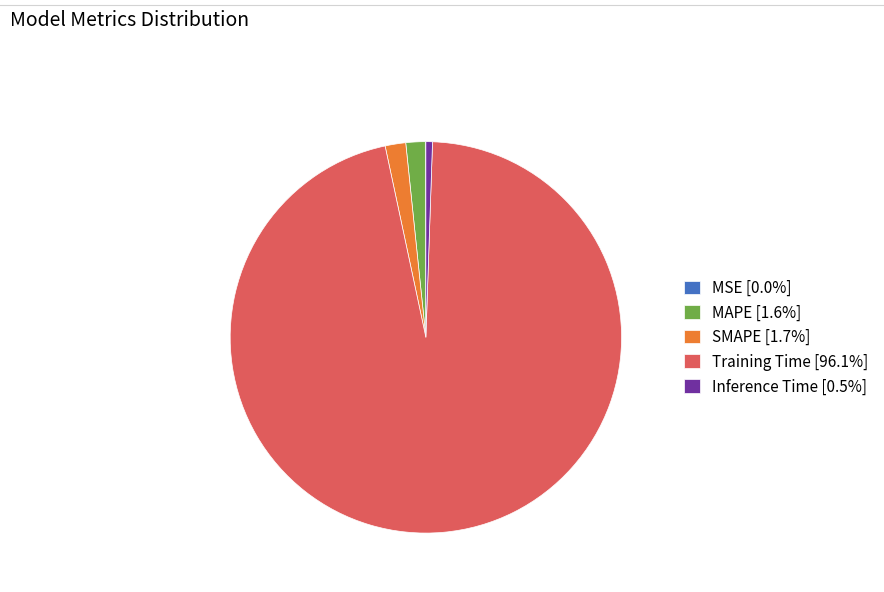

Is there a majority slice in this chart?

Yes